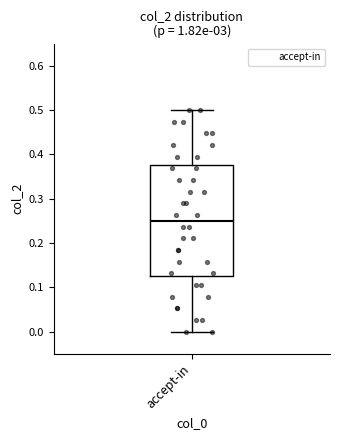

Where is the upper edge of the box for accept-in on the y-axis? The values are not printed on the chart, so give them approximately, as read against the axis.

0.38